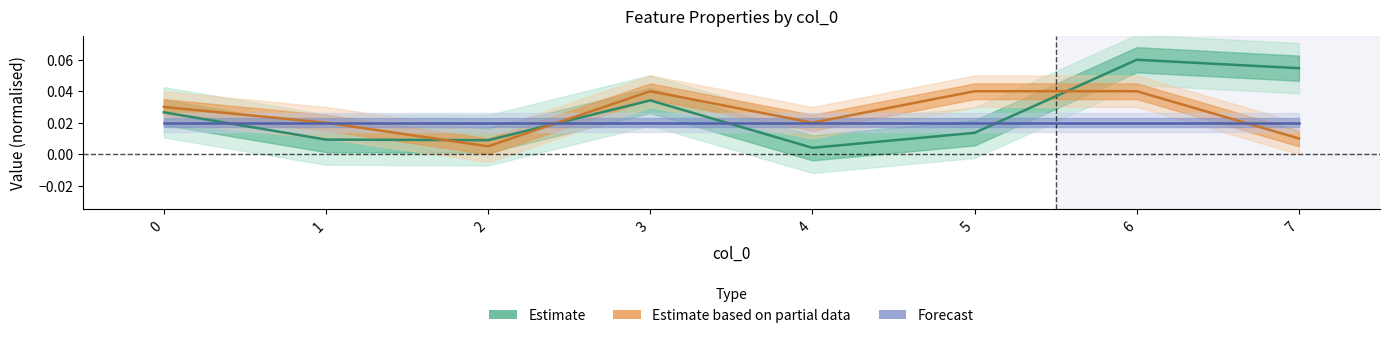

Where is the first local minimum for Estimate?

2